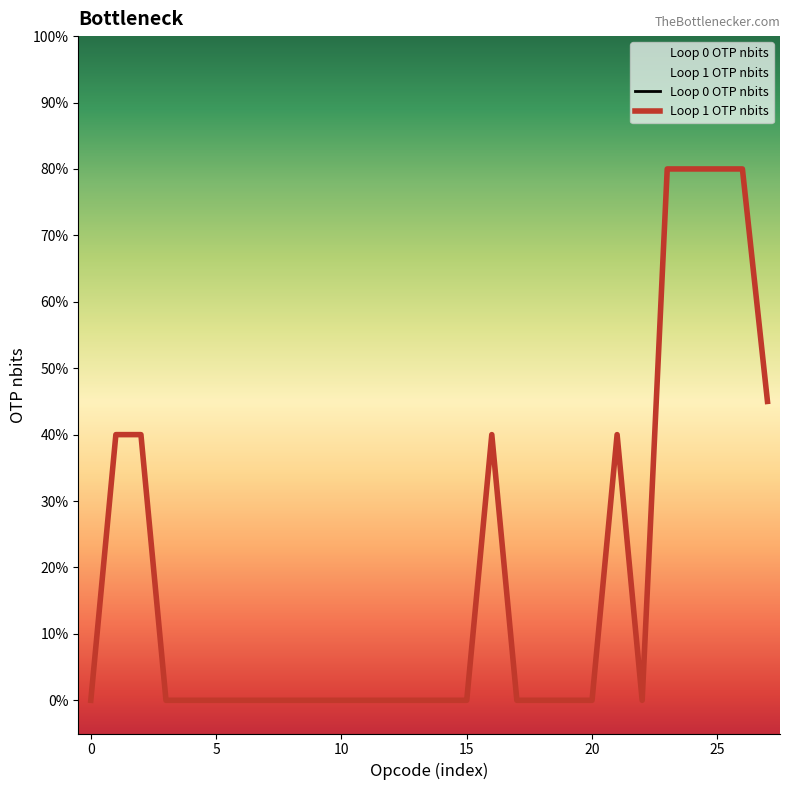

Does the chart display data point markers on the line(s)?

No